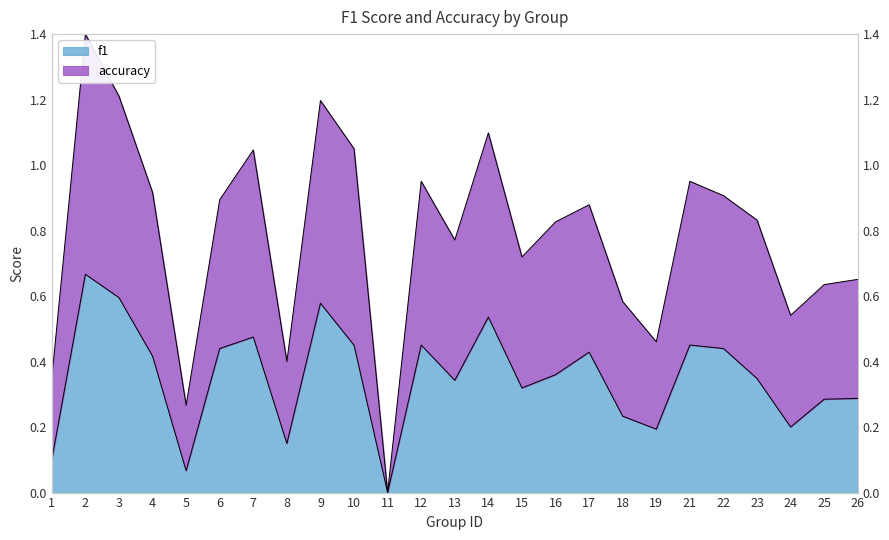

What is the value of the f1 point at the 16th from the left?

0.4